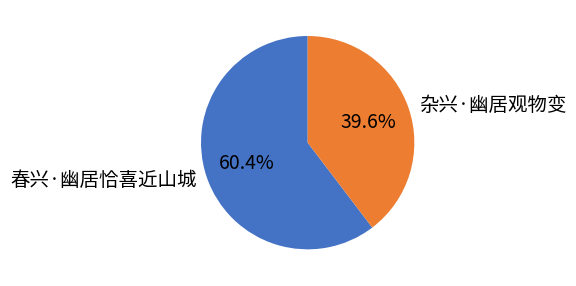

Between 春兴·幽居恰喜近山城 and 杂兴·幽居观物变, which is larger?

春兴·幽居恰喜近山城